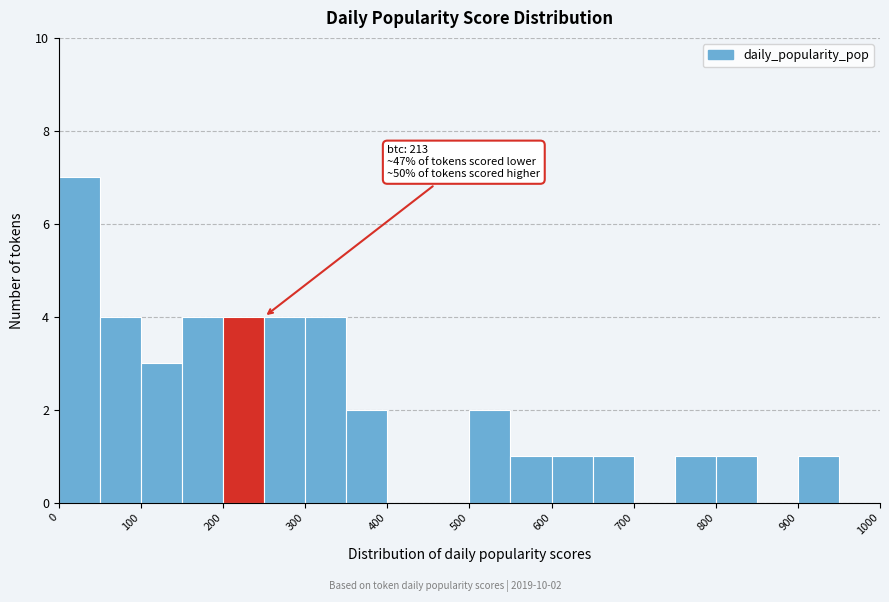

Which range on the x-axis has the tallest bar?

0 to 50